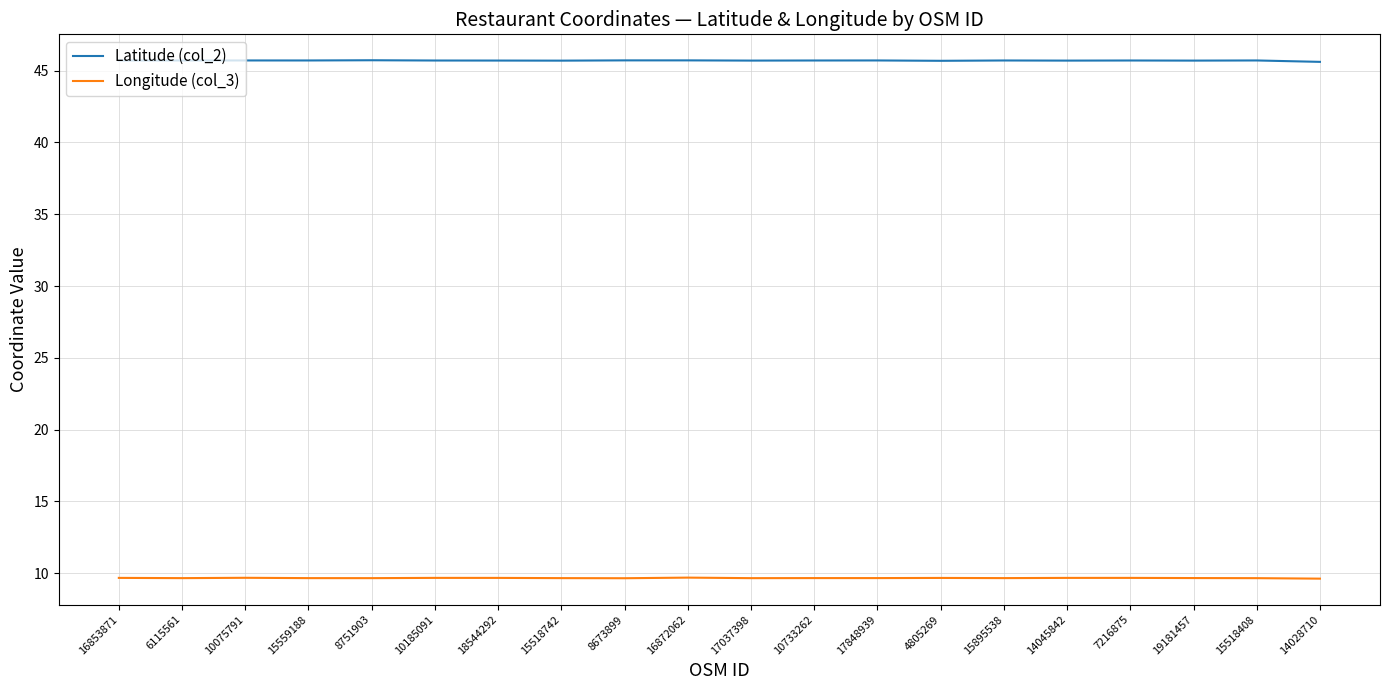

What is the average value of the Latitude (col_2) series?

45.7